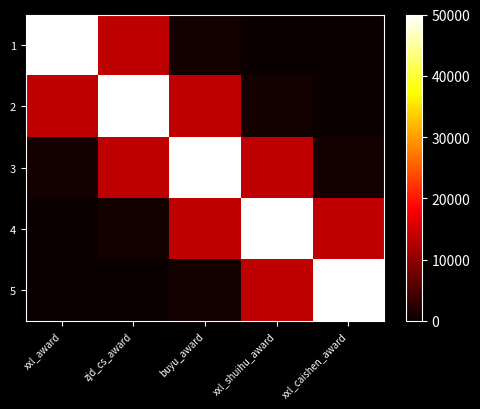

Which series has the widest spread of values?

2